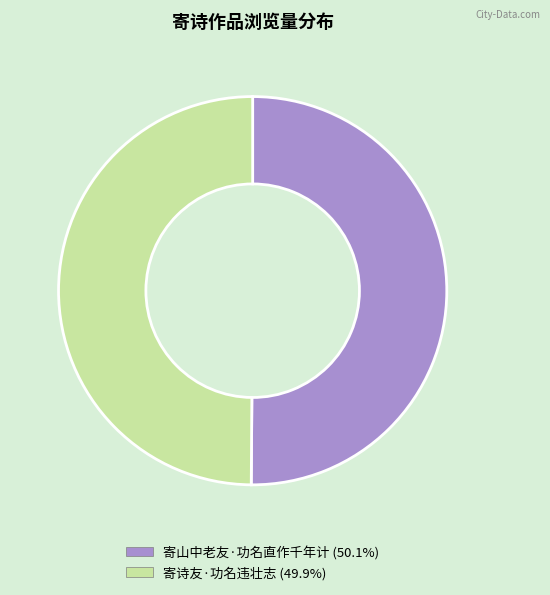

Count the number of slices in the pie.

2